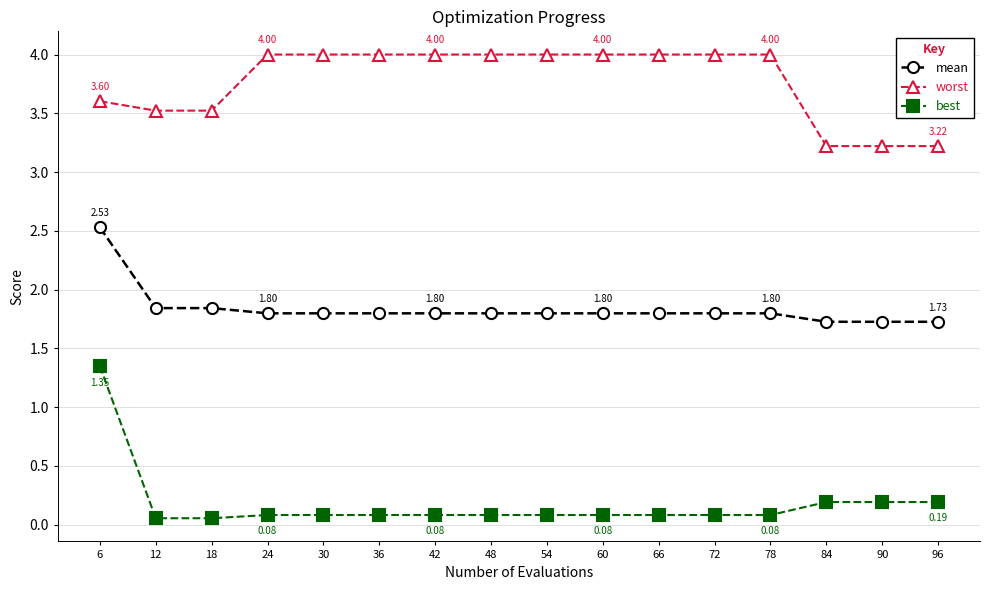

True or false: mean and worst intersect in this chart.

False